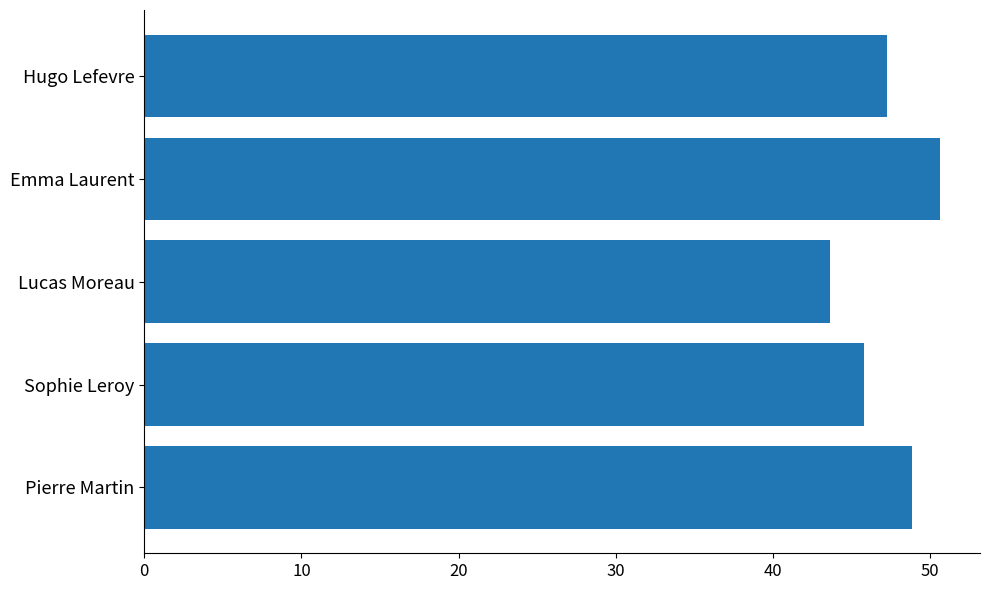

Is it true that the value at Pierre Martin is 75.0?

False